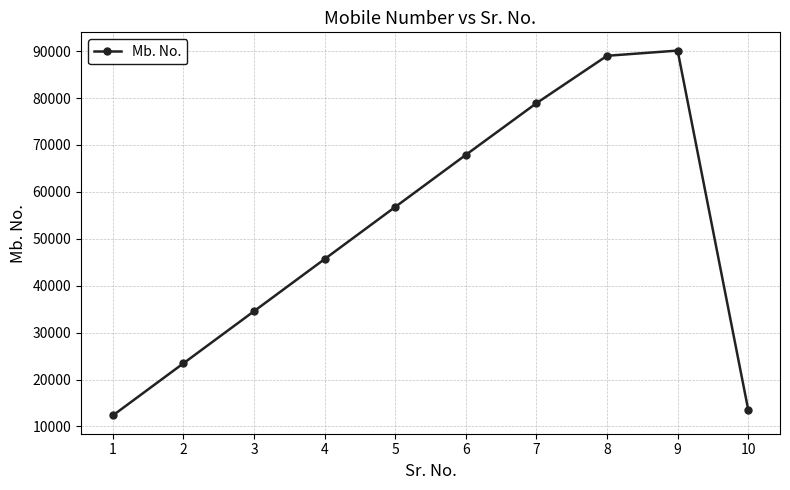

The chart shows a value of 89012 at 8. True or false?

True